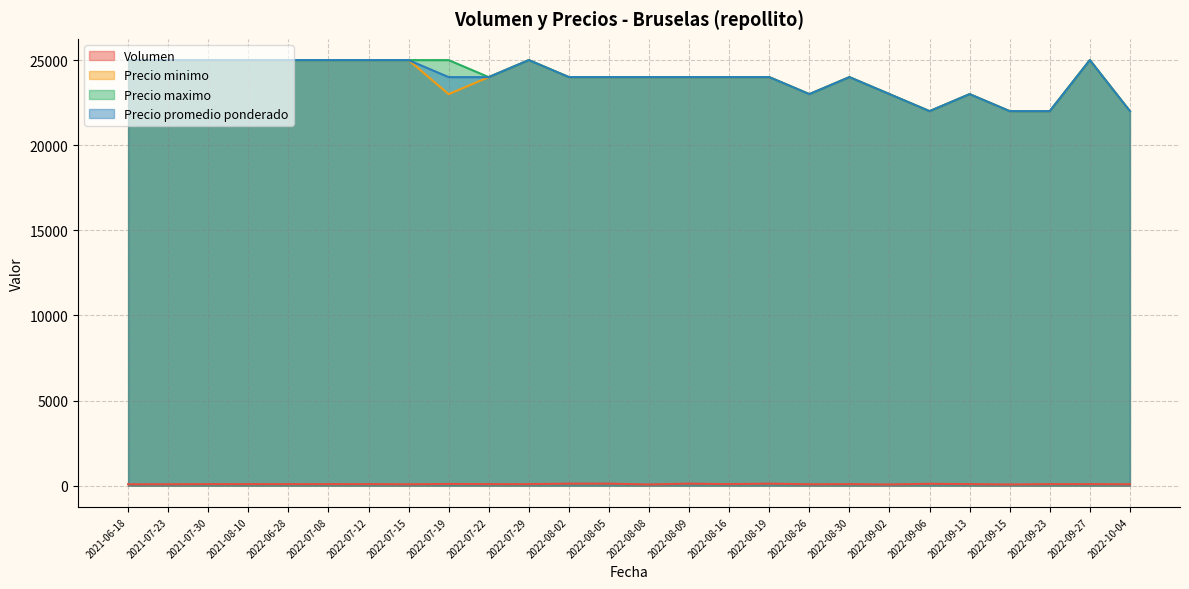

At which label does Volumen first exceed 90?

2022-08-05